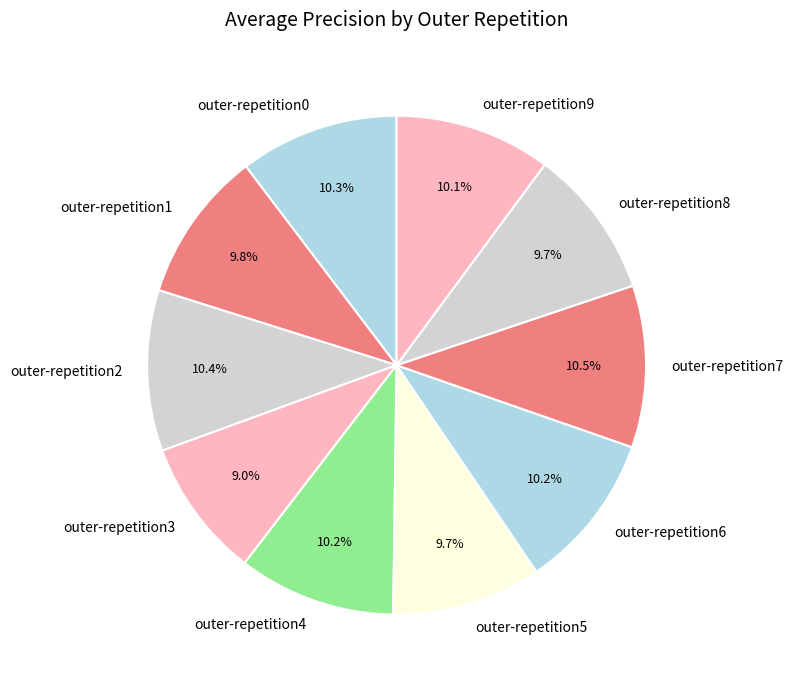

What is the smallest slice in the pie chart?

outer-repetition3